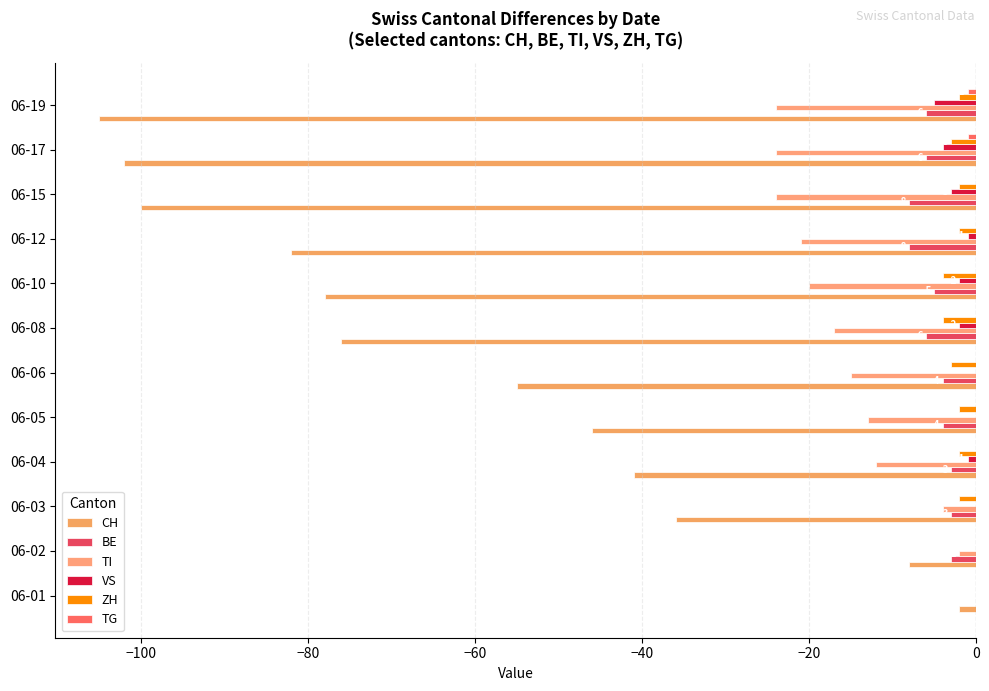

Count the number of categories in the chart.

12